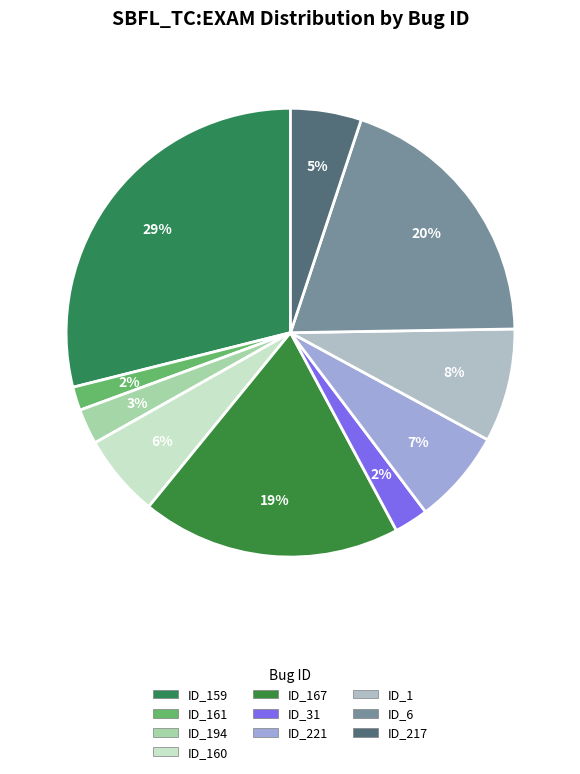

How many slices are in this pie chart?

10